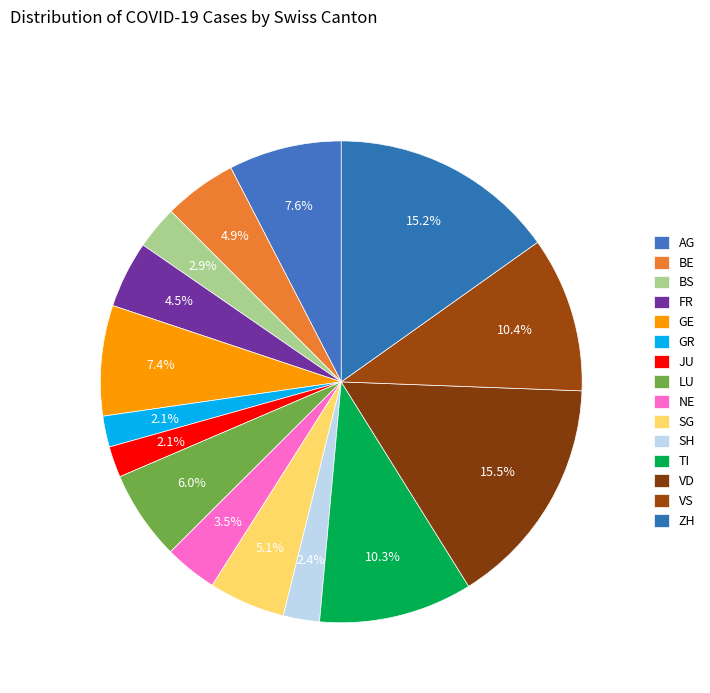

What percentage is the SH slice, to the nearest percent?

2%